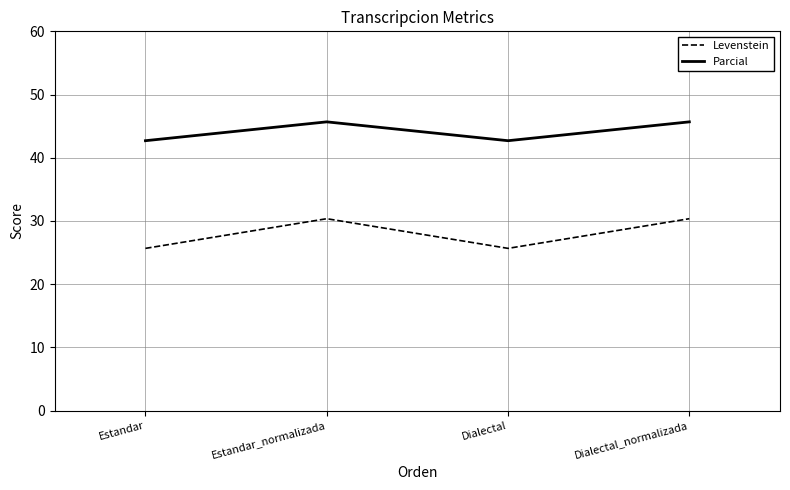

What position from the left is Dialectal_normalizada?

4